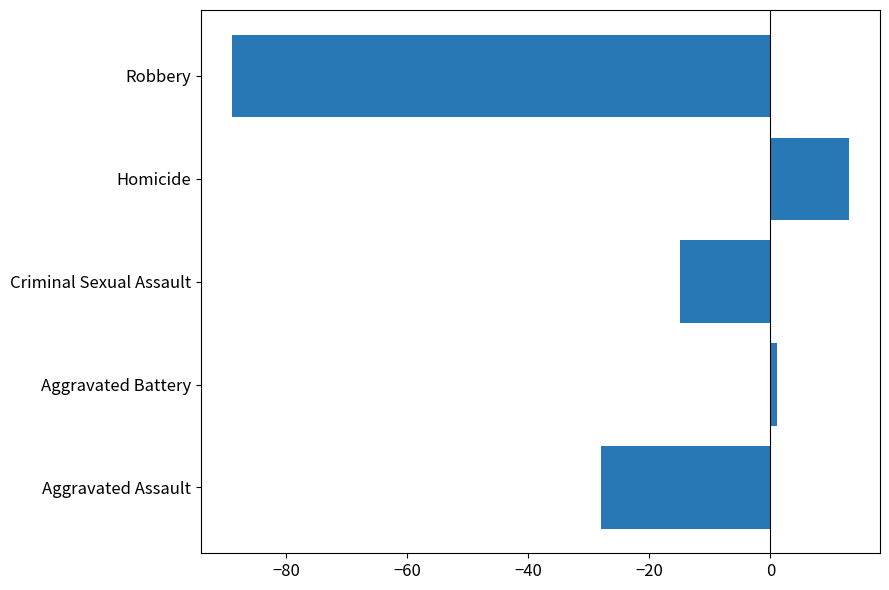

What is the average value?

-24